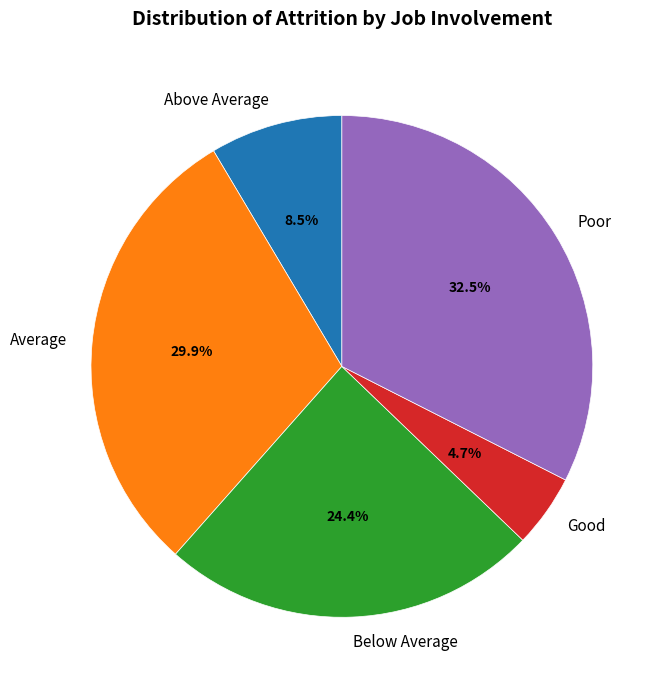

To the nearest percent, what is the difference between the largest and smallest slice percentages?

28%